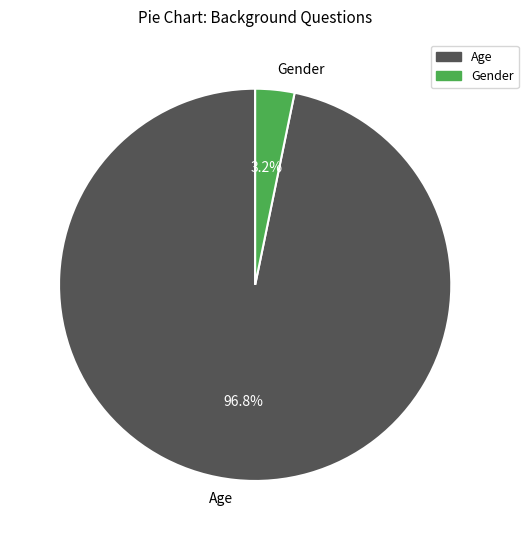

Is the sum of Age and Gender greater than half?

Yes